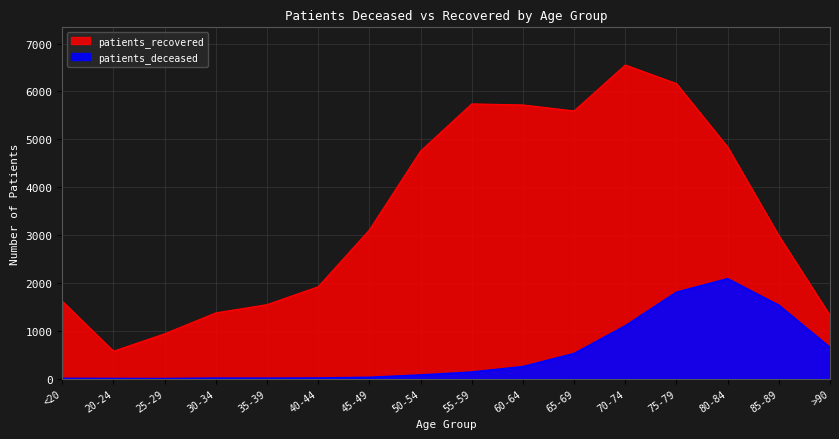

What is the total value across all series at 85-89?

4522